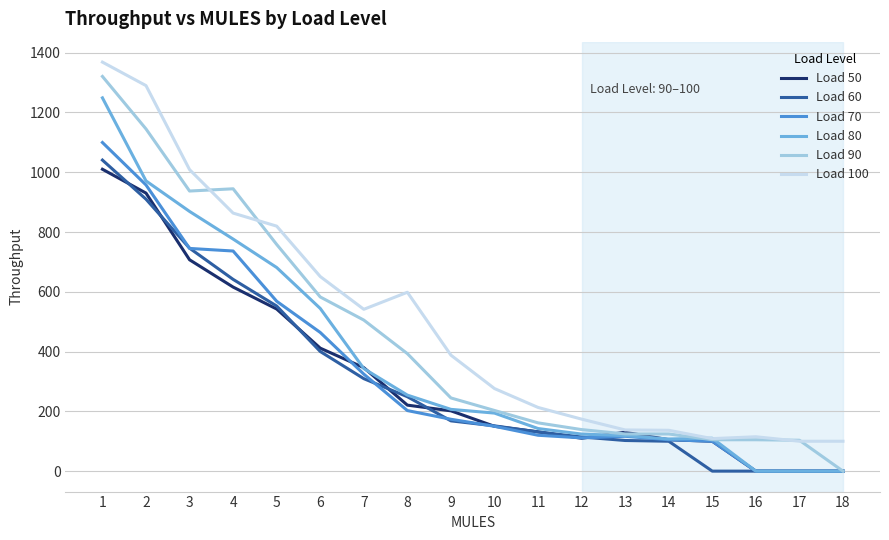

What is the approximate value of Load 90 at 15?

105.0